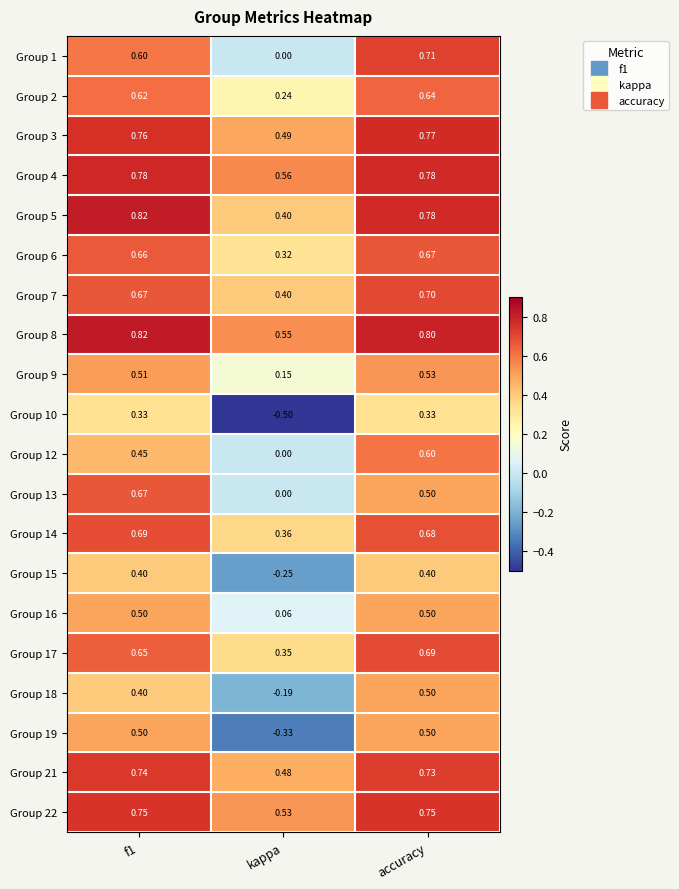

At which label does Group 3 reach its peak?

accuracy